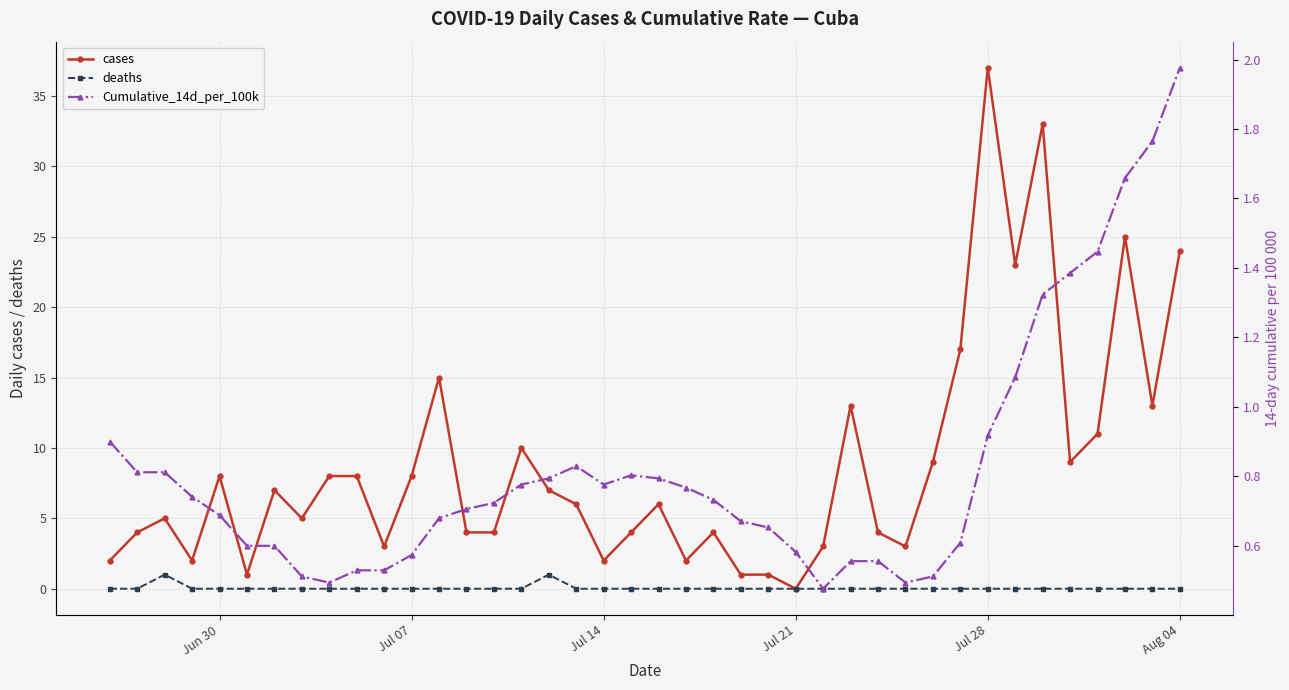

At which label does cases reach its peak?

Jul 28